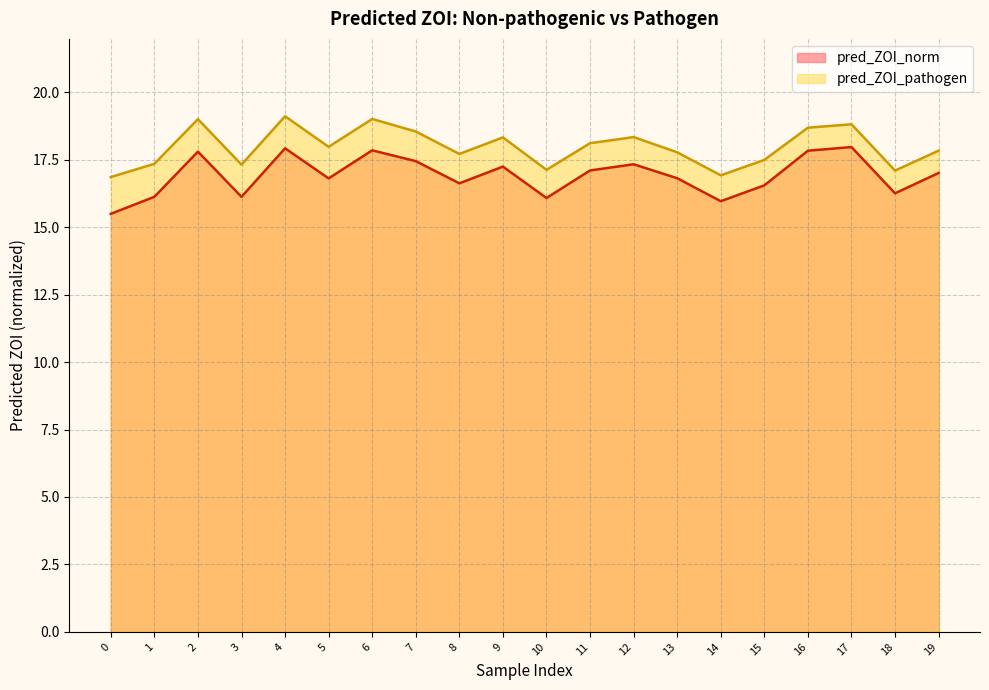

What is the average value of the pred_ZOI_norm series?

16.9